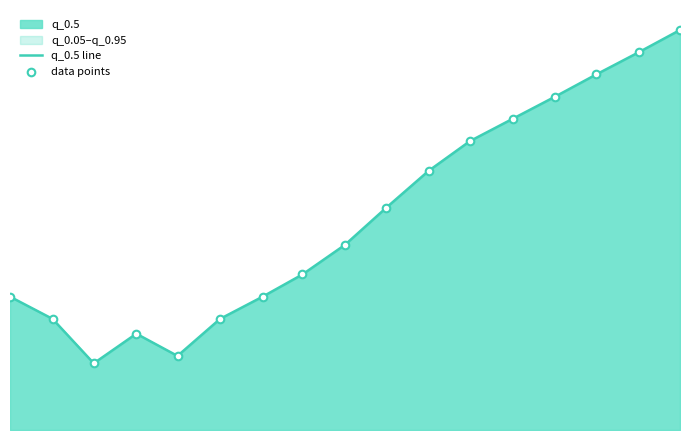

Which series has the largest total across all categories?

q_0.5 line